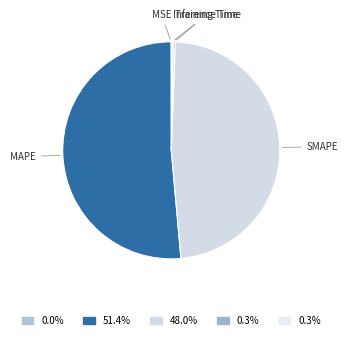

Does any single category account for the majority?

Yes